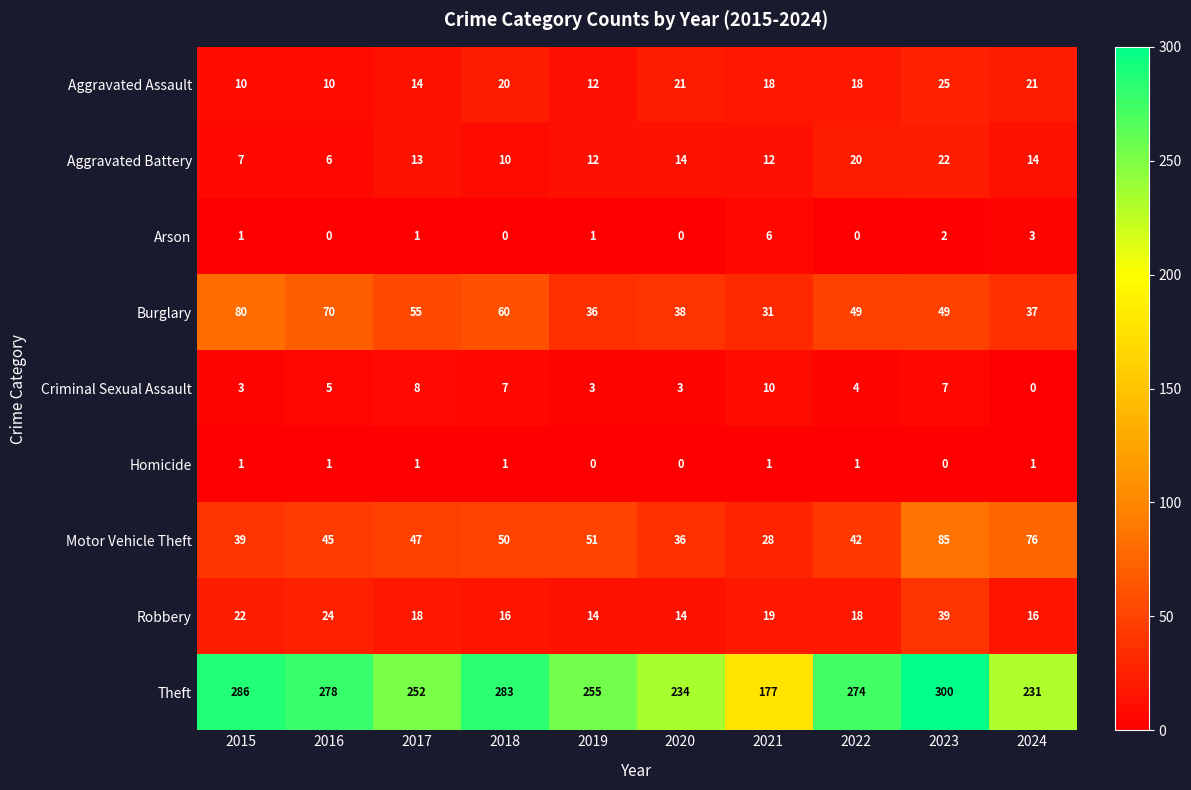

What is the maximum value shown in the chart?

300